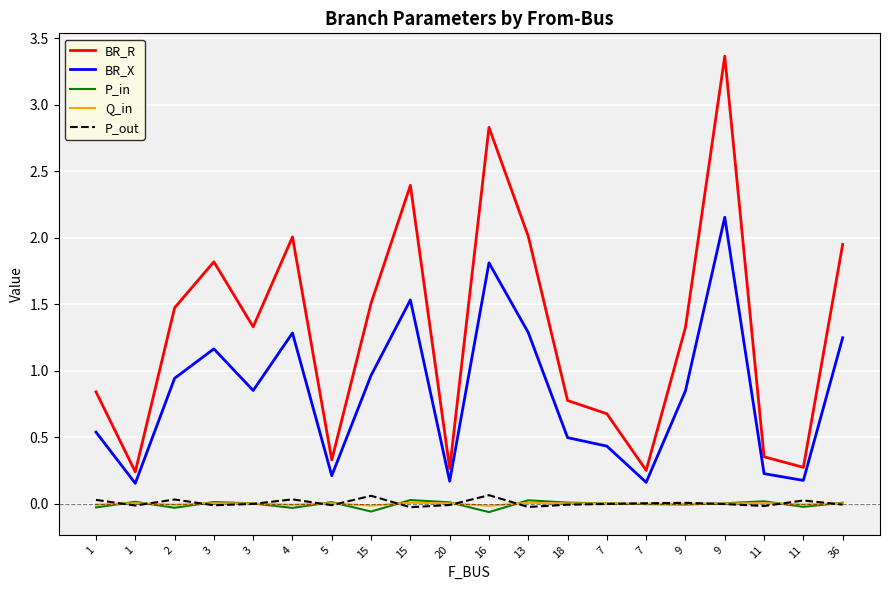

True or false: BR_R has a value of 3.2 at 3.

False